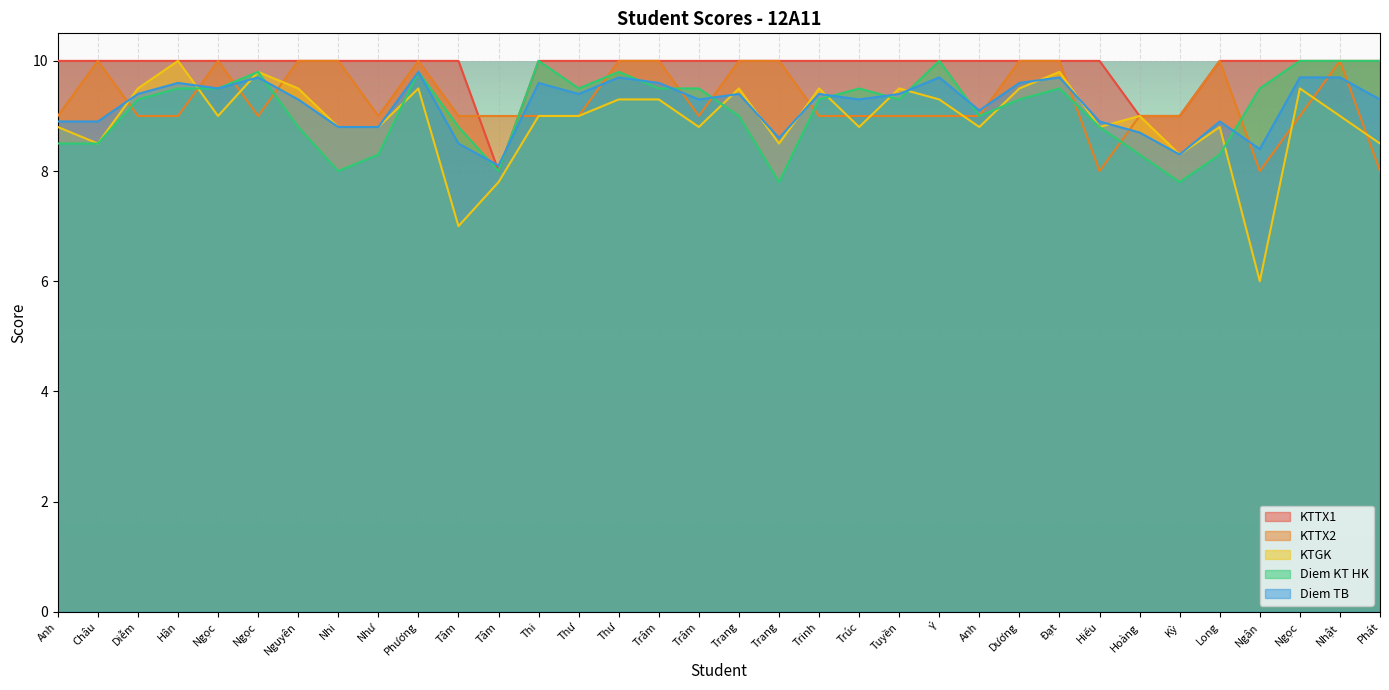

What is the difference between the KTGK values at Tâm and Trúc?

1.0